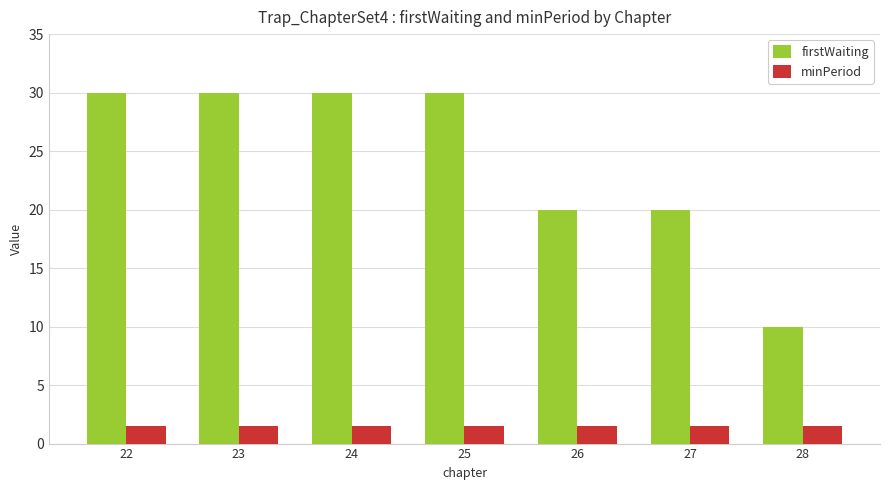

How many distinct data groups are displayed?

2